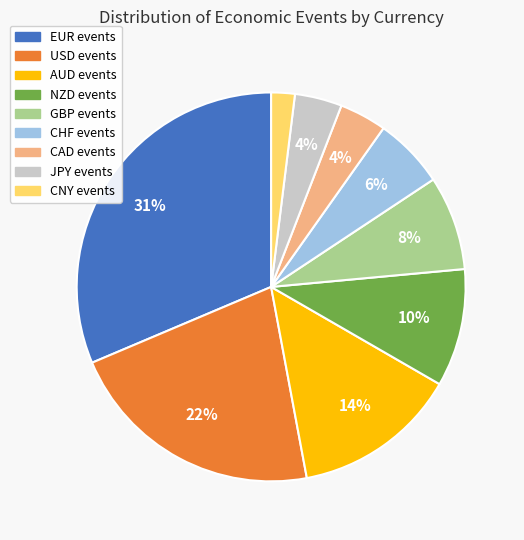

Is there any slice that represents more than half of the pie?

No